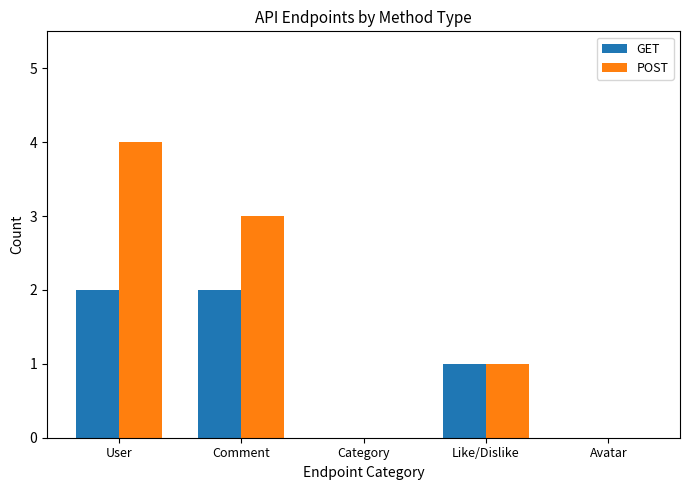

What is the difference between the POST values at Avatar and Like/Dislike?

1